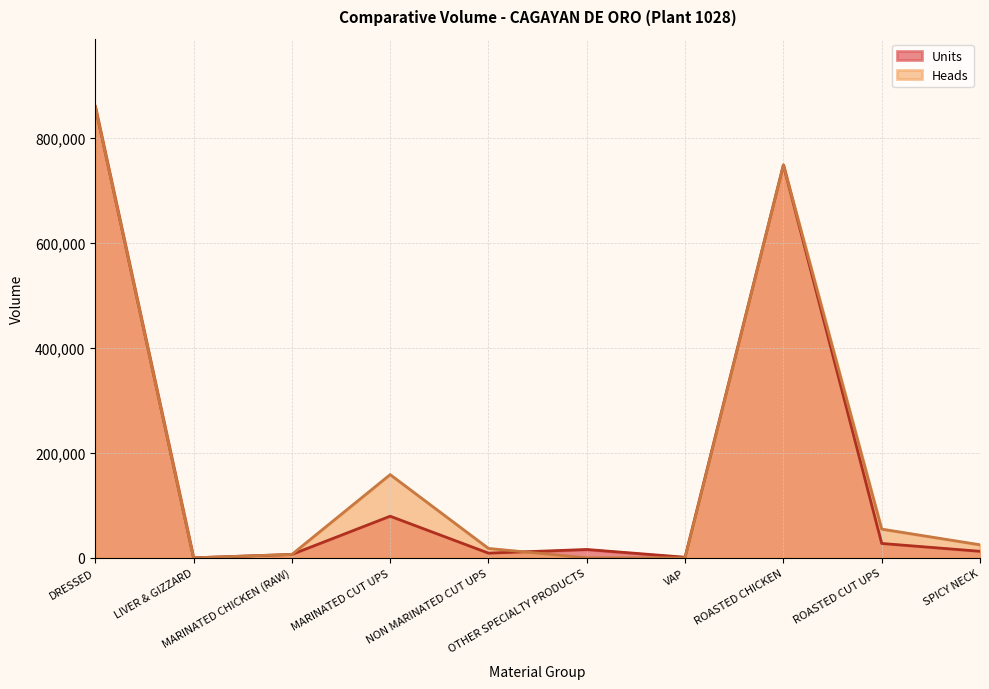

At which label does Units reach its peak?

DRESSED